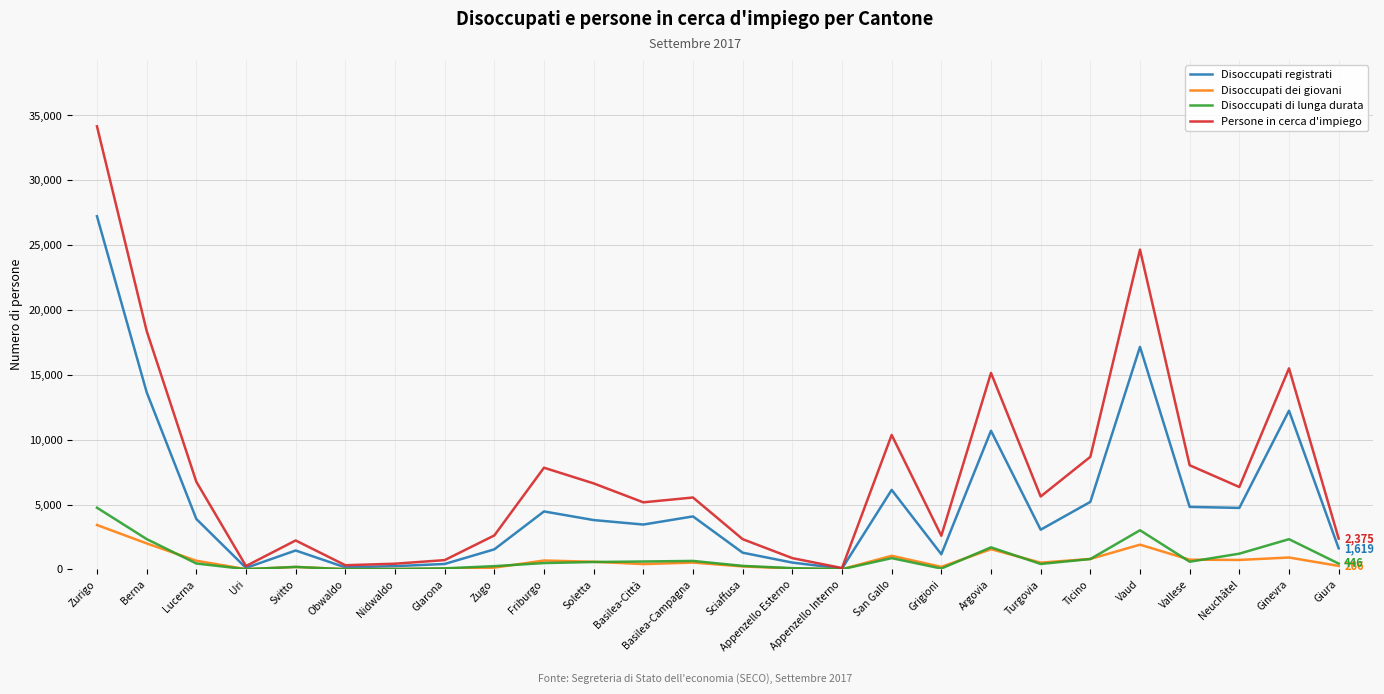

The value of Persone in cerca d'impiego at Lucerna is 1803. True or false?

False